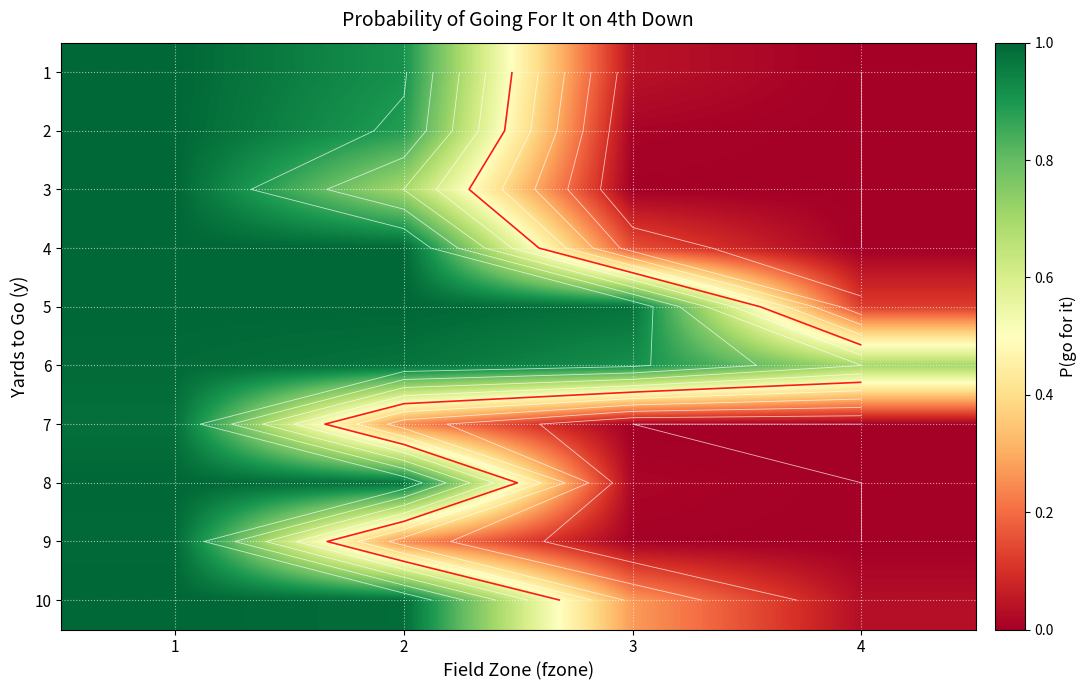

What is the spread (max minus min) of values at 4?

0.7